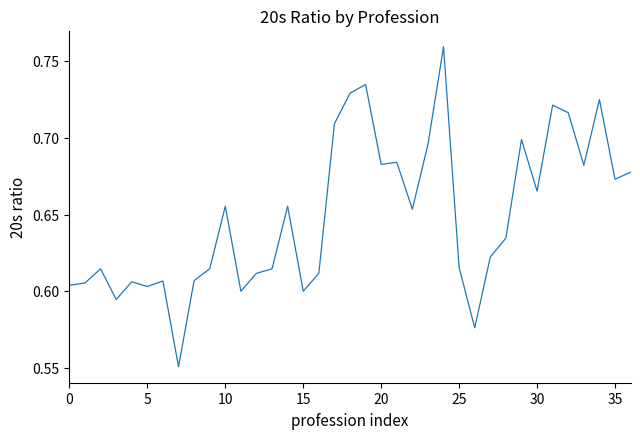

The value at 20 is 0.3. True or false?

False